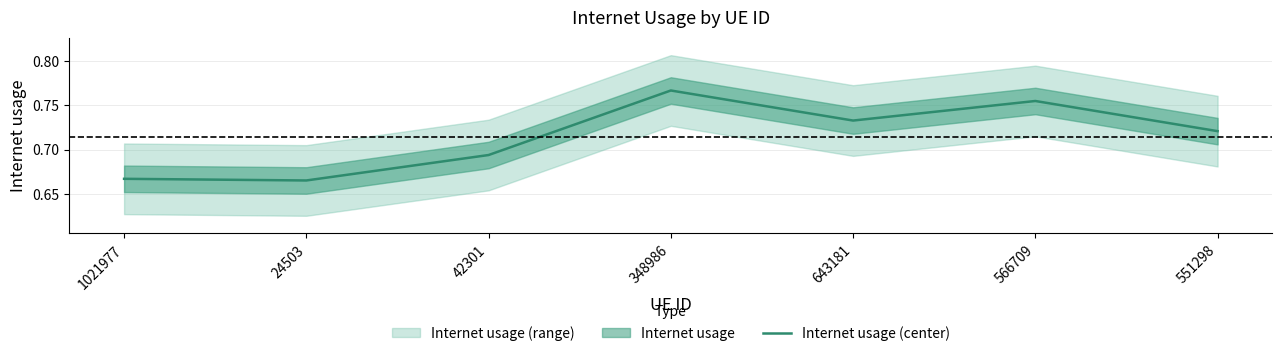

How many lines are shown in the chart?

1